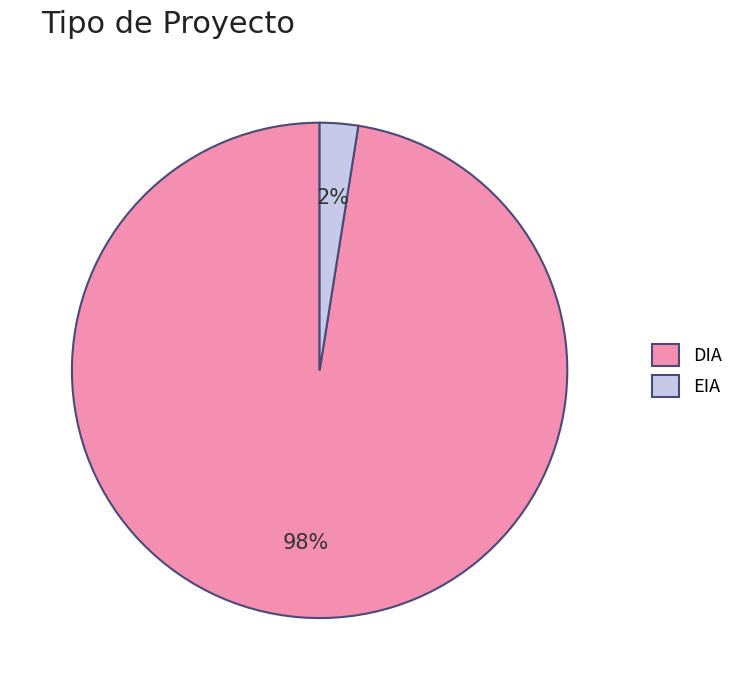

The EIA slice represents 2% of the pie. True or false?

True